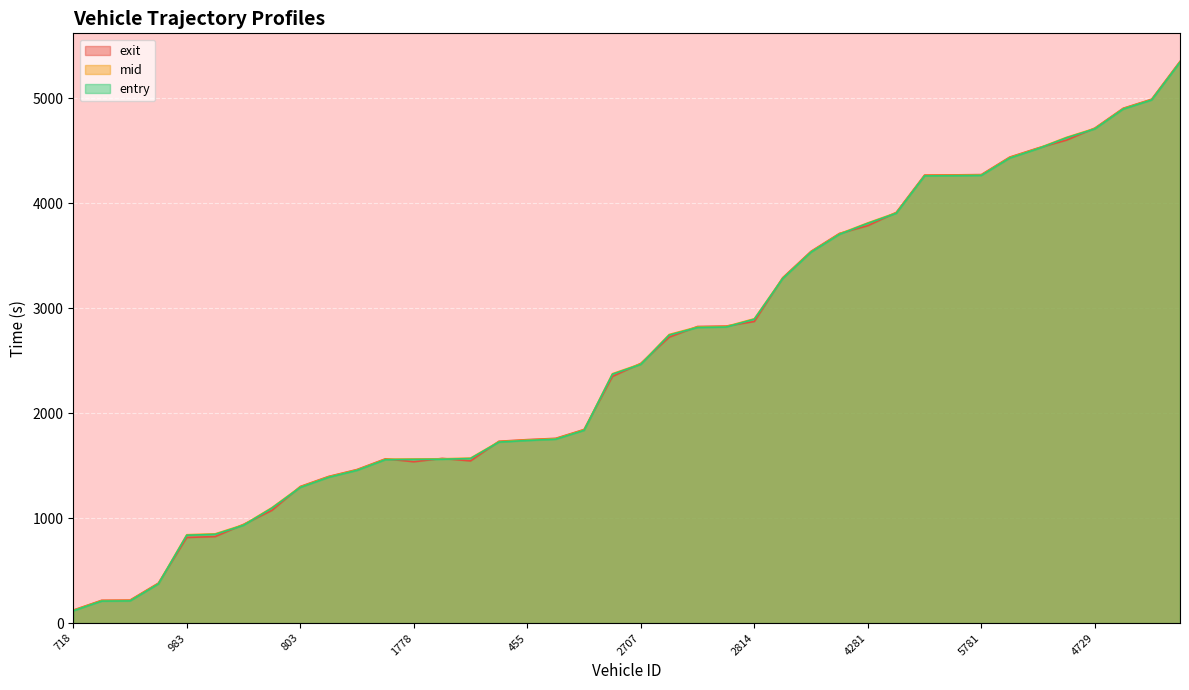

Reading left to right, list all the values displayed in this chart.

entry: 116.8	209.2	210.9	373.0	836.6	845.2	931.6	1094.7	1292.6	1388.9	1455.2	1556.8	1558.8	1560.7	1567.3	1724.2	1739.6	1751.4	1836.1	2370.8	2464.4	2743.4	2816.2	2820.2	2894.6	3281.9	3533.9	3703.8	3808.1	3903.8	4260.0	4261.9	4265.1	4430.3	4519.6	4622.7	4708.3	4897.3	4983.5	5342.1
mid: 120.5	213.4	215.2	377.1	841.5	850.0	936.4	1099.5	1297.3	1393.4	1459.4	1561.2	1563.3	1565.0	1571.4	1728.5	1744.0	1756.1	1840.6	2375.5	2469.4	2749.3	2821.4	2825.1	2899.2	3286.3	3538.4	3708.5	3812.6	3908.3	4264.5	4266.3	4269.3	4435.3	4523.3	4627.3	4712.5	4901.3	4987.4	5347.0
exit: 123.4	216.8	218.6	380.6	815.7	823.9	940.3	1073.5	1301.1	1397.0	1462.8	1564.9	1536.9	1568.7	1544.8	1732.0	1747.5	1759.8	1844.3	2349.6	2474.2	2724.0	2825.4	2829.2	2872.9	3290.1	3541.9	3712.1	3786.2	3912.2	4268.0	4269.7	4272.6	4439.3	4526.4	4600.9	4715.8	4904.6	4990.5	5350.9